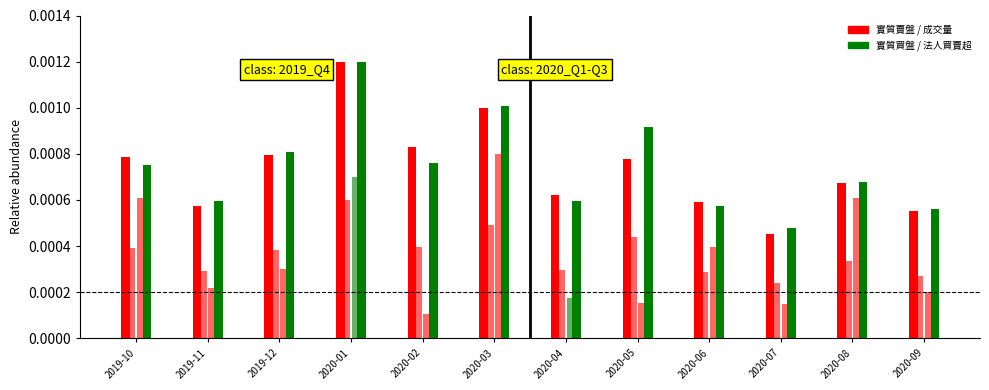

How many groups of bars are there?

12